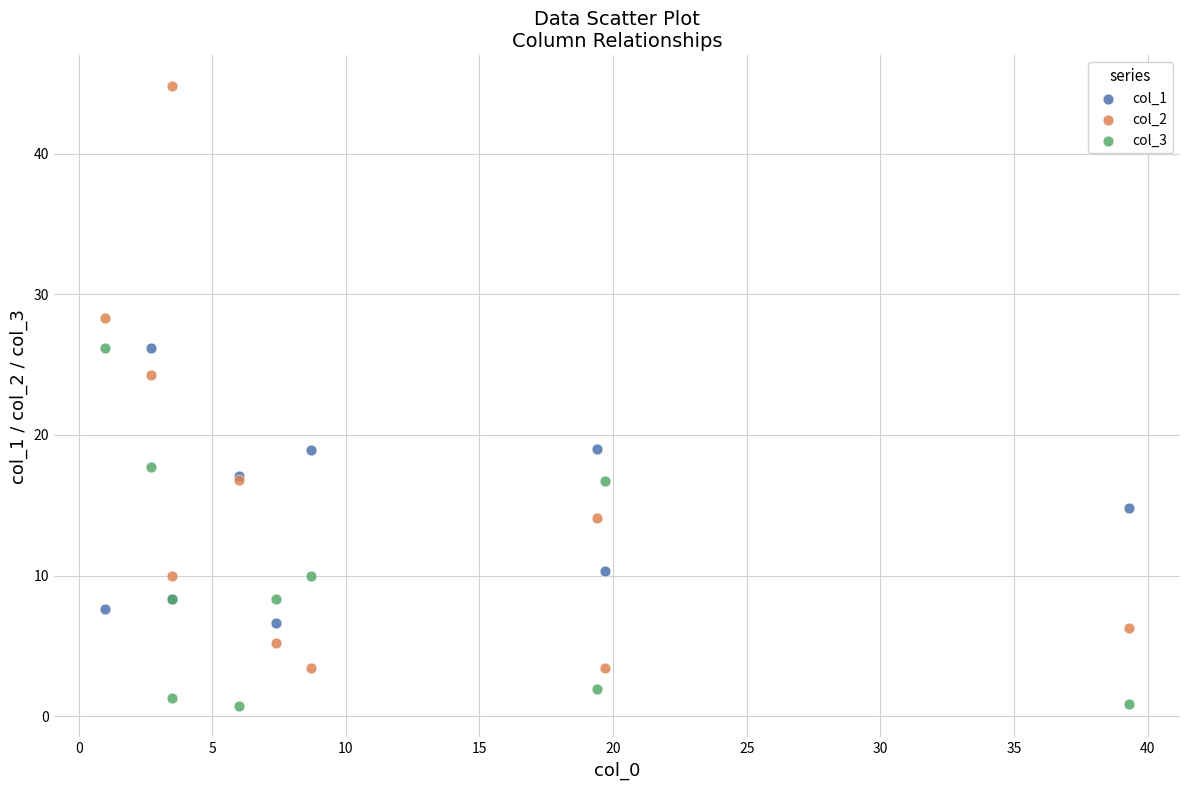

Which series reaches the minimum Y coordinate?

col_3